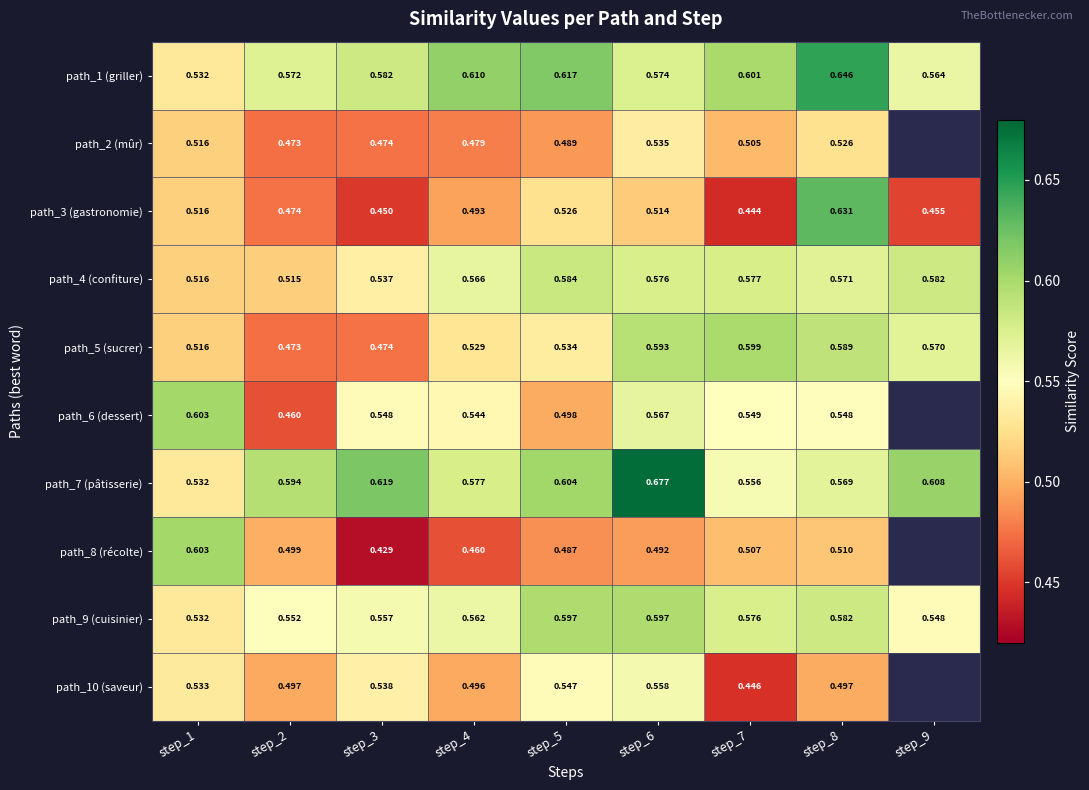

Is the value of path_5 (sucrer) at step_1 greater than the value of path_9 (cuisinier) at step_3?

No